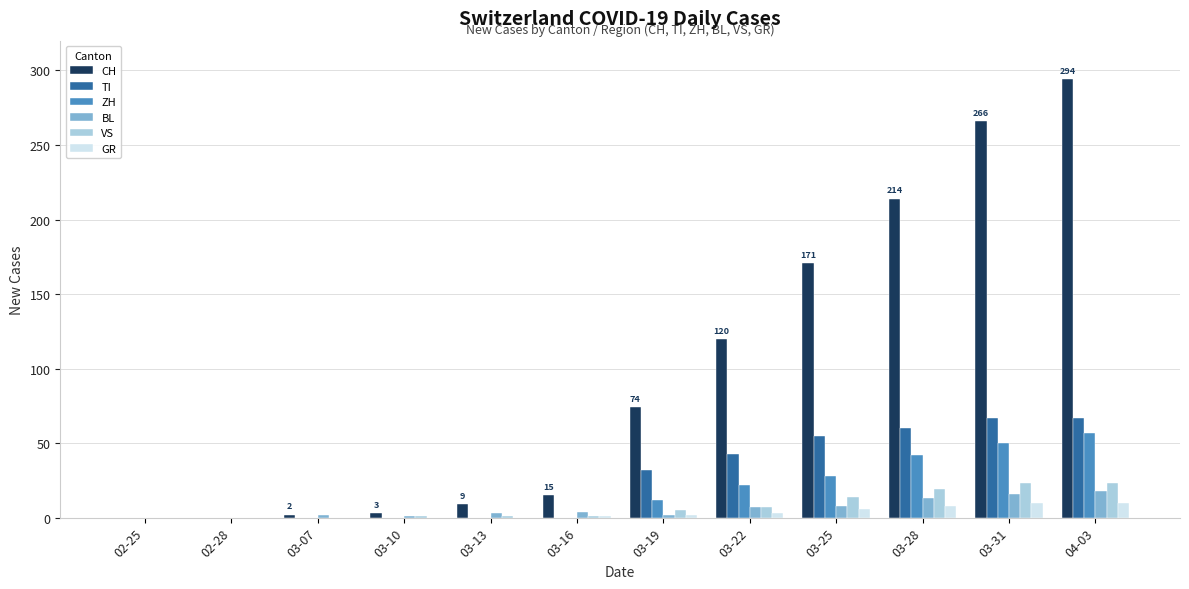

Is it true that BL equals 2 at 03-19?

True